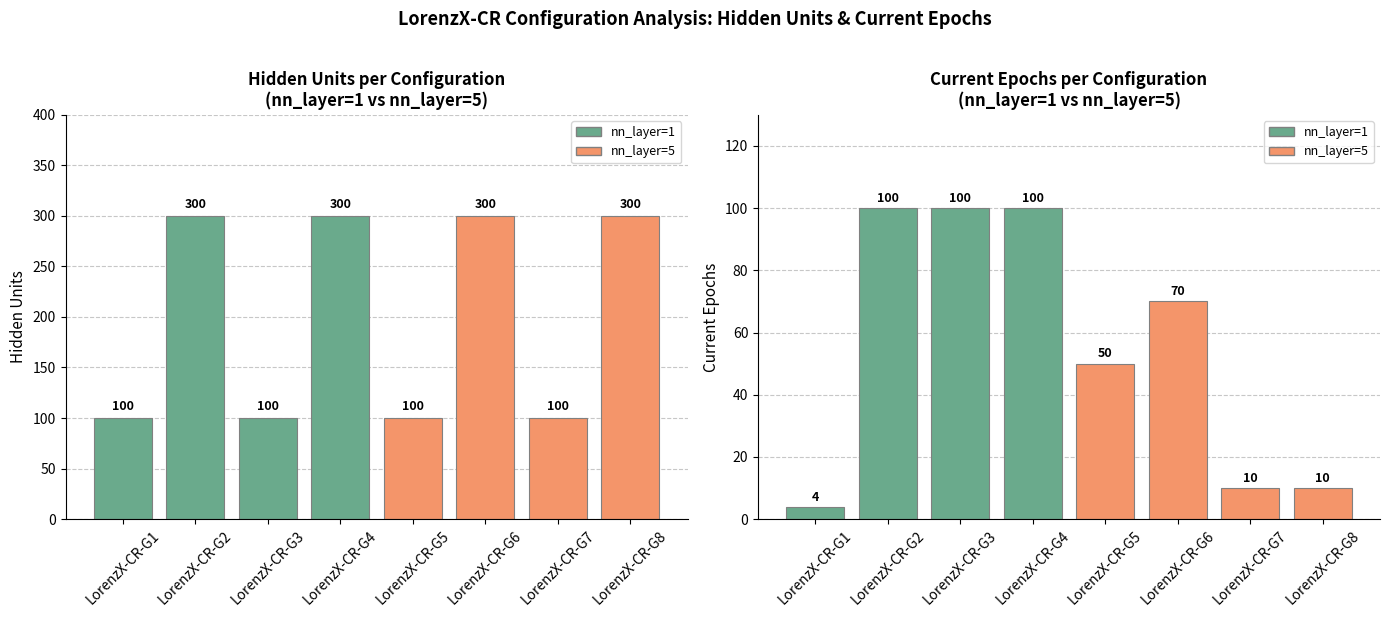

What is the approximate value of hidden_units at LorenzX-CR-G3, to the nearest 5?

100